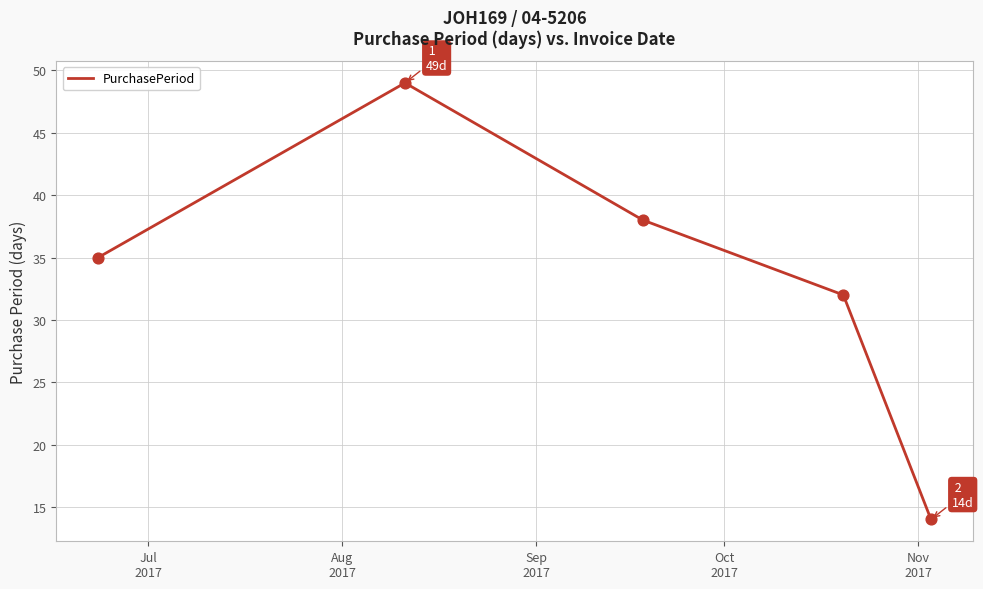

What is the difference between the maximum and minimum values?

35